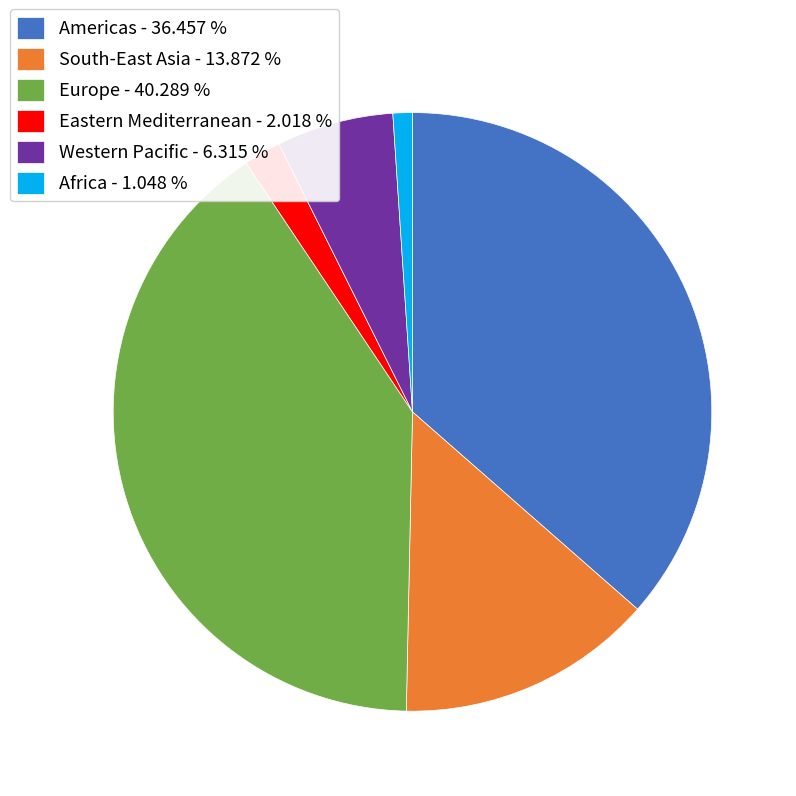

Is it true that Eastern Mediterranean is 15% of the pie?

False